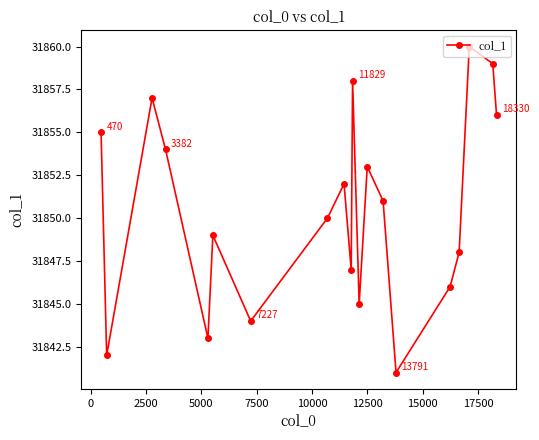

What is the value of the 3rd point from the left?

31857